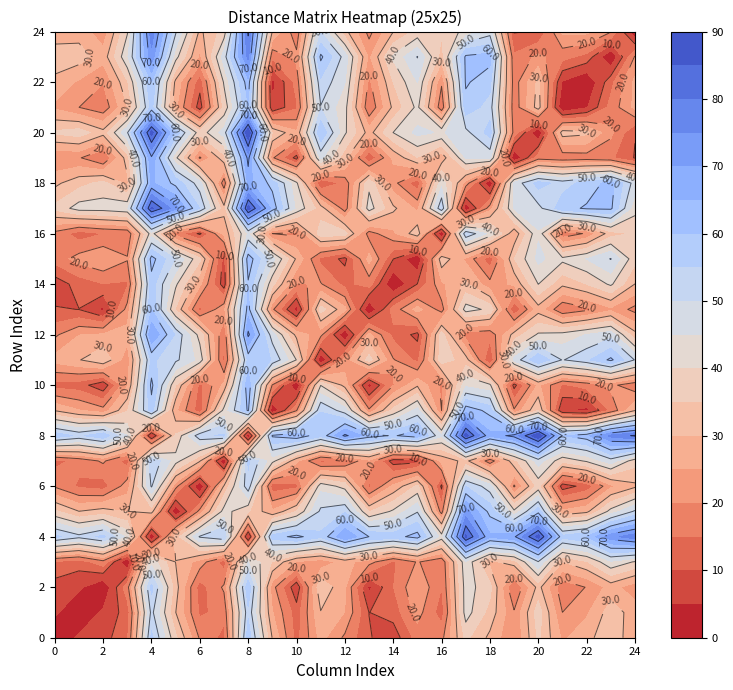

Reading left to right, transcribe all the data shown in this chart.

0: 0=0.0	1=6.0	2=7.8	3=14.2	4=56.3	5=36.1	6=19.3	7=13.3	8=58.4	9=29.7	10=13.1	11=26.8	12=19.0	13=10.4	14=7.0	15=17.2	16=18.5	17=36.3	18=28.8	19=20.3	20=35.9	21=24.2	22=28.0	23=34.4	24=25.7
1: 0=6.0	1=0.0	2=6.1	3=12.2	4=51.7	5=30.1	6=14.1	7=16.6	8=53.9	9=25.3	10=12.4	11=29.7	12=24.9	13=9.9	14=12.1	15=22.1	16=12.5	17=42.3	18=33.2	19=20.6	20=37.7	21=20.0	22=24.2	23=32.6	24=27.8
2: 0=7.8	1=6.1	2=0.0	3=18.2	4=56.5	5=32.3	6=12.6	7=20.9	8=58.9	9=22.0	10=6.3	11=34.3	12=25.7	13=3.9	14=14.8	15=24.9	16=15.0	17=42.4	18=36.6	19=14.5	20=31.8	21=16.5	22=20.2	23=27.1	24=22.1
3: 0=14.2	1=12.2	2=18.2	3=0.0	4=43.4	5=29.9	6=22.8	7=12.6	8=45.1	9=34.7	10=24.5	11=21.9	12=27.0	13=22.1	14=14.3	15=20.5	16=16.0	17=44.1	18=28.6	19=32.7	20=49.5	21=30.0	22=34.4	23=44.2	24=39.4
4: 0=56.3	1=51.7	2=56.5	3=43.4	4=0.0	5=32.1	6=50.6	7=54.6	8=3.8	9=57.5	10=61.5	11=56.1	12=69.9	13=60.0	14=57.7	15=62.2	16=42.7	17=86.1	18=66.0	19=69.1	20=87.0	21=56.6	22=60.0	23=73.3	24=78.1
5: 0=36.1	1=30.1	2=32.3	3=29.9	4=32.1	5=0.0	6=21.9	7=42.1	8=35.6	9=25.9	10=35.1	11=51.1	12=54.4	13=34.6	14=41.0	15=49.6	16=17.7	17=72.0	18=58.5	19=41.2	20=58.3	21=26.1	22=28.7	23=42.0	24=50.8
6: 0=19.3	1=14.1	2=12.6	3=22.8	4=50.6	5=21.9	6=0.0	7=30.6	8=53.6	9=11.9	10=13.5	11=43.3	12=38.1	13=13.6	14=26.1	15=36.2	16=9.0	17=55.0	18=47.3	19=19.3	20=36.8	21=7.5	22=11.9	23=23.8	24=28.9
7: 0=13.3	1=16.6	2=20.9	3=12.6	4=54.6	5=42.1	6=30.6	7=0.0	8=55.9	9=41.9	10=26.4	11=13.5	12=15.3	13=23.7	14=7.3	15=7.9	16=26.4	17=31.7	18=17.0	19=33.2	20=47.3	21=36.6	22=40.7	23=47.7	24=37.1
8: 0=58.4	1=53.9	2=58.9	3=45.1	4=3.8	5=35.6	6=53.6	7=55.9	8=0.0	9=60.9	10=64.2	11=56.5	12=71.2	13=62.5	14=59.4	15=63.4	16=45.5	17=87.0	18=66.4	19=71.9	20=89.8	21=59.8	22=63.2	23=76.5	24=80.7
9: 0=29.7	1=25.3	2=22.0	3=34.7	4=57.5	5=25.9	6=11.9	7=41.9	8=60.9	9=0.0	10=19.5	11=54.9	12=47.5	13=21.1	14=36.7	15=46.8	16=20.0	17=63.4	18=58.3	19=20.8	20=34.8	21=5.5	22=3.5	23=16.2	24=29.8
10: 0=13.1	1=12.4	2=6.3	3=24.5	4=61.5	5=35.1	6=13.5	7=26.4	8=64.2	9=19.5	10=0.0	11=39.9	12=28.4	13=2.6	14=19.6	15=29.2	16=19.0	17=43.8	18=41.1	19=8.2	20=25.9	21=14.3	22=16.9	23=21.3	24=16.6
11: 0=26.8	1=29.7	2=34.3	3=21.9	4=56.1	5=51.1	6=43.3	7=13.5	8=56.5	9=54.9	10=39.9	11=0.0	12=21.7	13=37.2	14=20.4	15=13.8	16=37.7	17=32.5	18=10.1	19=46.6	20=59.7	21=49.7	22=53.9	23=61.2	24=49.7
12: 0=19.0	1=24.9	2=25.7	3=27.0	4=69.9	5=54.4	6=38.1	7=15.3	8=71.2	9=47.5	10=28.4	11=21.7	12=0.0	13=26.4	14=13.5	15=8.6	16=37.2	17=17.6	18=16.5	19=32.1	20=40.8	21=42.0	22=45.2	23=48.0	24=31.7
13: 0=10.4	1=9.9	2=3.9	3=22.1	4=60.0	5=34.6	6=13.6	7=23.7	8=62.5	9=21.1	10=2.6	11=37.2	12=26.4	13=0.0	14=17.1	15=26.9	16=17.8	17=42.4	18=38.7	19=10.6	20=28.0	21=15.6	22=18.8	23=23.9	24=18.3
14: 0=7.0	1=12.1	2=14.8	3=14.3	4=57.7	5=41.0	6=26.1	7=7.3	8=59.4	9=36.7	10=19.6	11=20.4	12=13.5	13=17.1	14=0.0	15=10.2	16=23.9	17=31.1	18=21.8	19=26.1	20=40.1	21=31.2	22=35.0	23=40.9	24=29.9
15: 0=17.2	1=22.1	2=24.9	3=20.5	4=62.2	5=49.6	6=36.2	7=7.9	8=63.4	9=46.8	10=29.2	11=13.8	12=8.6	13=26.9	14=10.2	15=0.0	16=33.3	17=23.9	18=11.8	19=34.8	20=46.4	21=41.3	22=45.1	23=50.2	24=36.6
16: 0=18.5	1=12.5	2=15.0	3=16.0	4=42.7	5=17.7	6=9.0	7=26.4	8=45.5	9=20.0	10=19.0	11=37.7	12=37.2	13=17.8	14=23.9	15=33.3	16=0.0	17=54.7	18=43.4	19=26.4	20=44.4	21=16.4	22=20.7	23=32.8	24=35.6
17: 0=36.3	1=42.3	2=42.4	3=44.1	4=86.1	5=72.0	6=55.0	7=31.7	8=87.0	9=63.4	10=43.8	11=32.5	12=17.6	13=42.4	14=31.1	15=23.9	16=54.7	17=0.0	18=23.0	19=45.4	20=48.4	21=58.0	22=60.7	23=61.0	24=41.8
18: 0=28.8	1=33.2	2=36.6	3=28.6	4=66.0	5=58.5	6=47.3	7=17.0	8=66.4	9=58.3	10=41.1	11=10.1	12=16.5	13=38.7	14=21.8	15=11.8	16=43.4	17=23.0	18=0.0	19=46.5	20=57.1	21=52.9	22=56.8	23=62.1	24=47.7
19: 0=20.3	1=20.6	2=14.5	3=32.7	4=69.1	5=41.2	6=19.3	7=33.2	8=71.9	9=20.8	10=8.2	11=46.6	12=32.1	13=10.6	14=26.1	15=34.8	16=26.4	17=45.4	18=46.5	19=0.0	20=17.9	21=16.8	22=17.4	23=16.0	24=9.7
20: 0=35.9	1=37.7	2=31.8	3=49.5	4=87.0	5=58.3	6=36.8	7=47.3	8=89.8	9=34.8	10=25.9	11=59.7	12=40.8	13=28.0	14=40.1	15=46.4	16=44.4	17=48.4	18=57.1	19=17.9	20=0.0	21=32.5	22=31.3	23=21.3	24=10.2
21: 0=24.2	1=20.0	2=16.5	3=30.0	4=56.6	5=26.1	6=7.5	7=36.6	8=59.8	9=5.5	10=14.3	11=49.7	12=42.0	13=15.6	14=31.2	15=41.3	16=16.4	17=58.0	18=52.9	19=16.8	20=32.5	21=0.0	22=4.5	23=16.8	24=26.2
22: 0=28.0	1=24.2	2=20.2	3=34.4	4=60.0	5=28.7	6=11.9	7=40.7	8=63.2	9=3.5	10=16.9	11=53.9	12=45.2	13=18.8	14=35.0	15=45.1	16=20.7	17=60.7	18=56.8	19=17.4	20=31.3	21=4.5	22=0.0	23=13.3	24=26.2
23: 0=34.4	1=32.6	2=27.1	3=44.2	4=73.3	5=42.0	6=23.8	7=47.7	8=76.5	9=16.2	10=21.3	11=61.2	12=48.0	13=23.9	14=40.9	15=50.2	16=32.8	17=61.0	18=62.1	19=16.0	20=21.3	21=16.8	22=13.3	23=0.0	24=20.6
24: 0=25.7	1=27.8	2=22.1	3=39.4	4=78.1	5=50.8	6=28.9	7=37.1	8=80.7	9=29.8	10=16.6	11=49.7	12=31.7	13=18.3	14=29.9	15=36.6	16=35.6	17=41.8	18=47.7	19=9.7	20=10.2	21=26.2	22=26.2	23=20.6	24=0.0